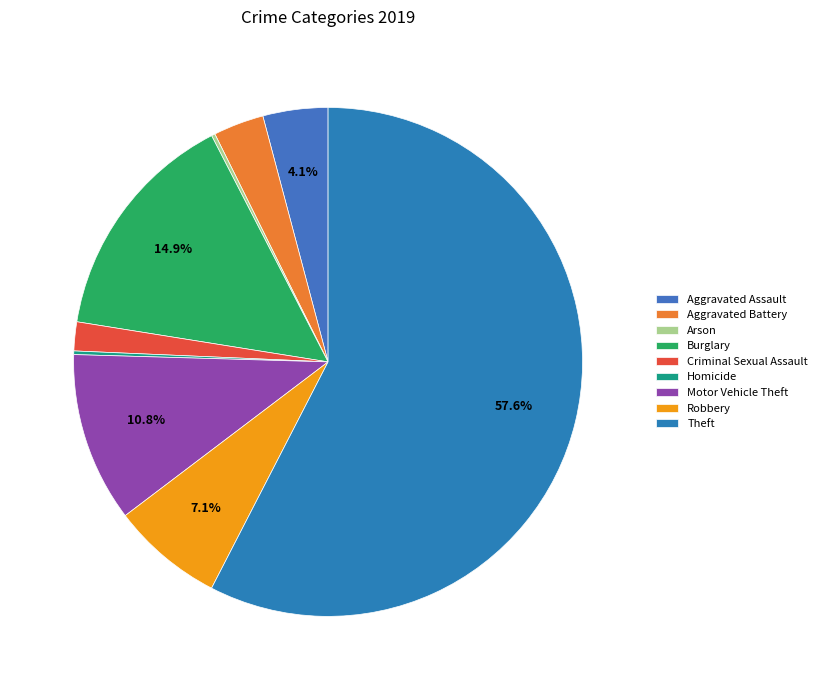

What percentage do Homicide and Motor Vehicle Theft together represent?

11.0%